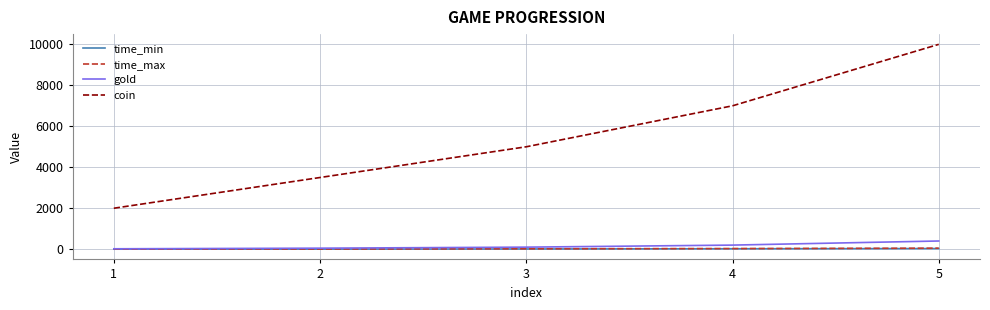

What is the minimum value for coin?

2000